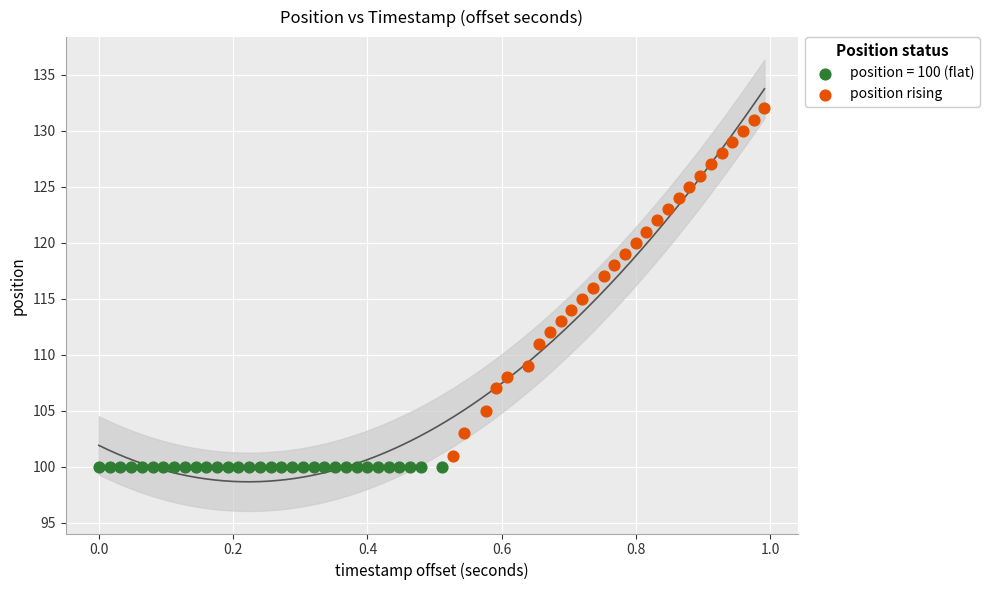

Which series contains the highest Y value?

position rising